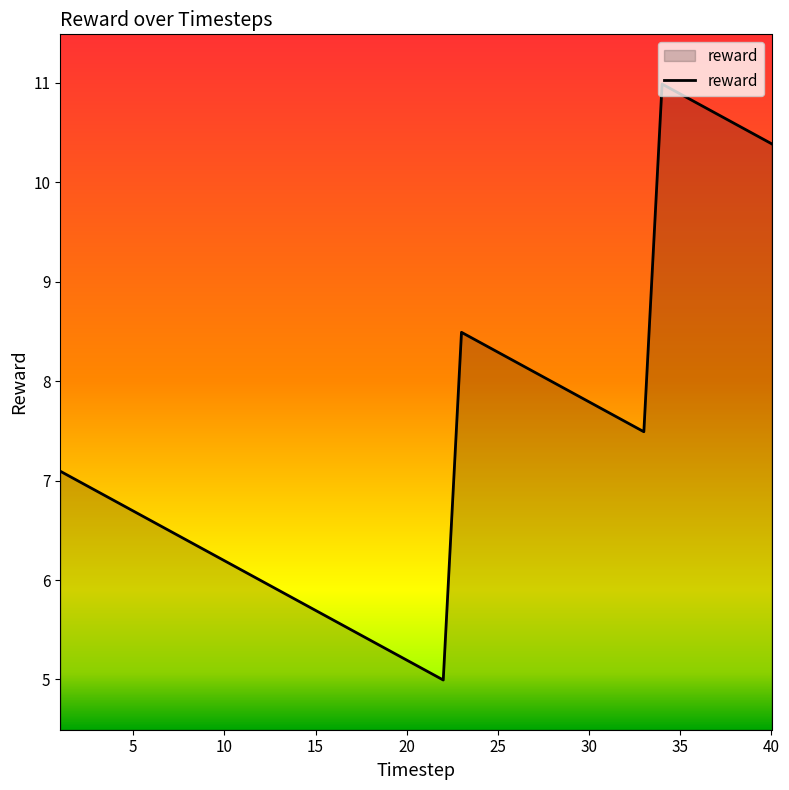

What is the maximum value shown in the chart?

11.0